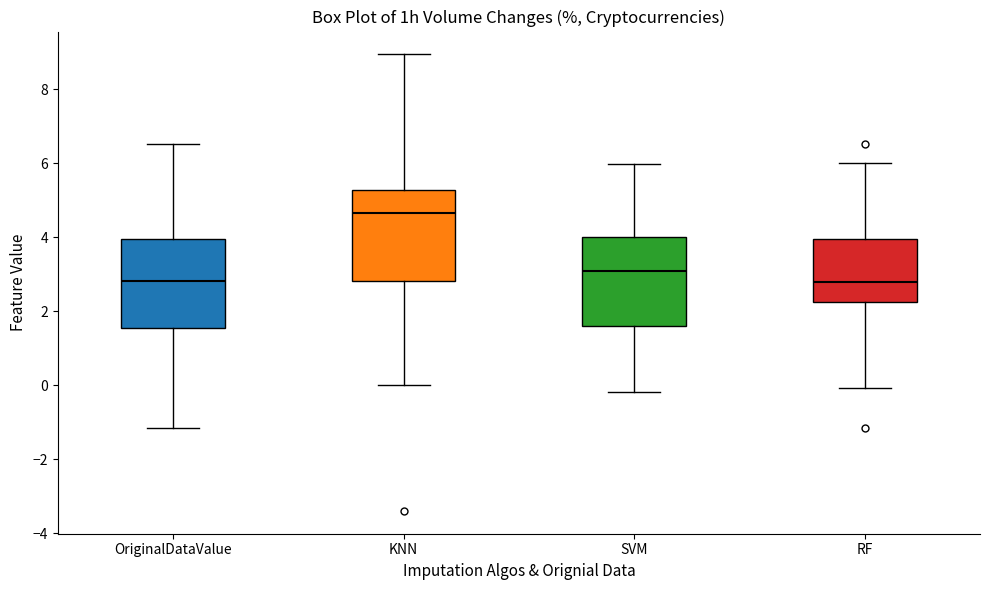

Where does the upper whisker of the box for RF end on the y-axis? The values are not printed on the chart, so give them approximately, as read against the axis.

6.0